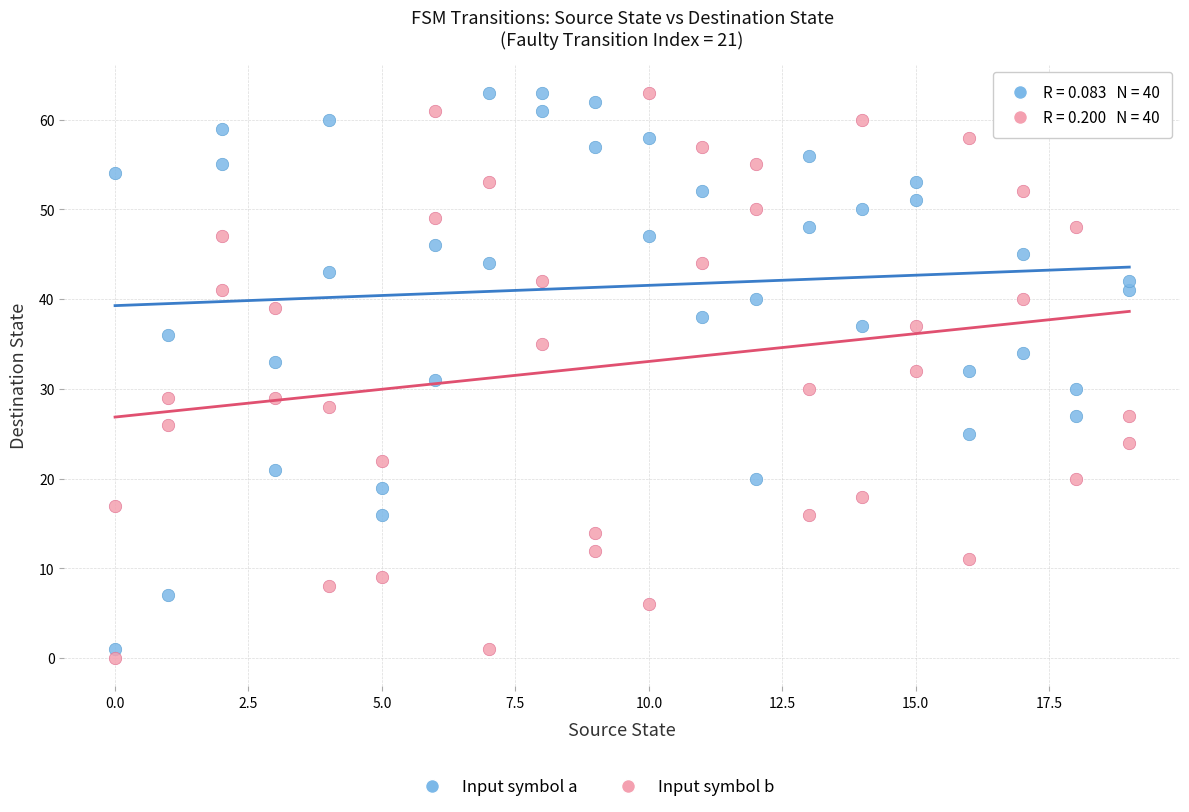

Across all data points, what is the range of Y values (max minus min)?

63